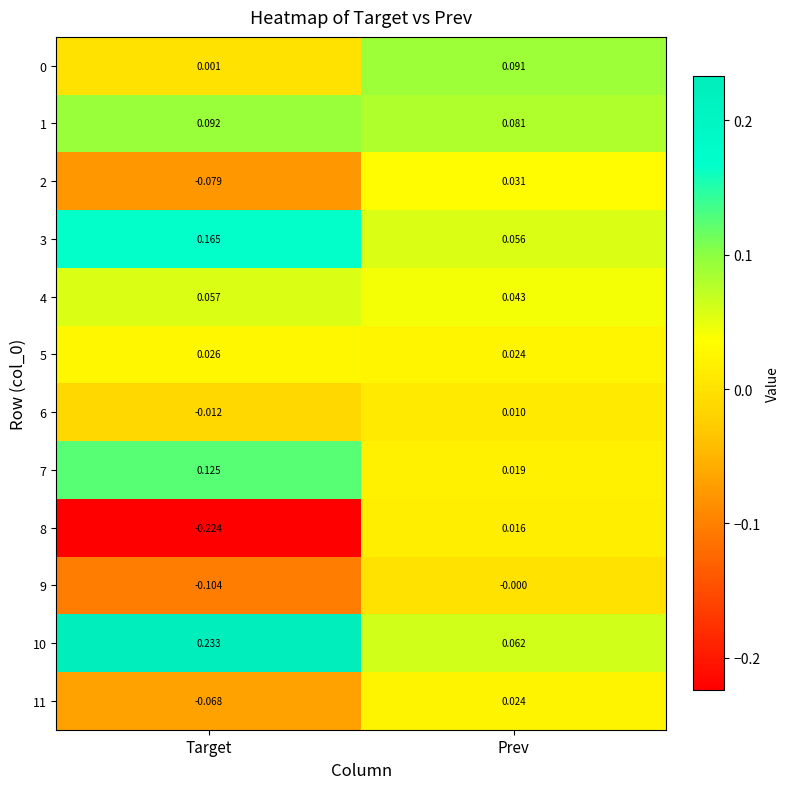

At which label does 7 reach its peak?

Target